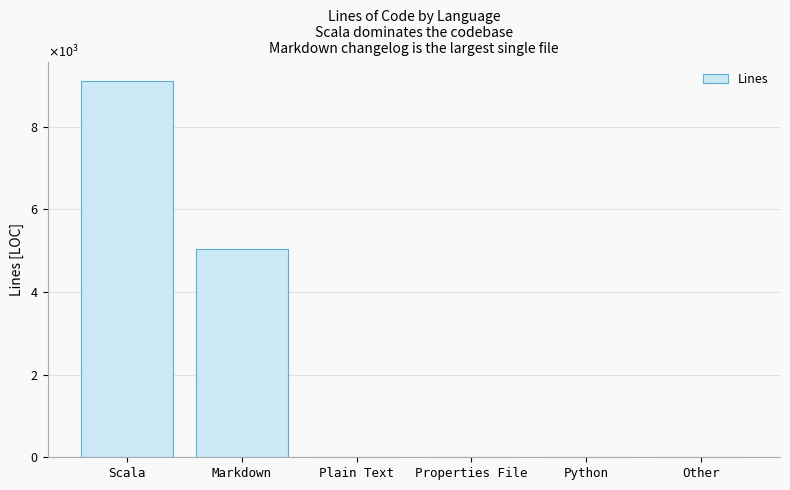

Rank the categories by value from highest to lowest.

Scala, Markdown, Plain Text, Properties File, Python, Other